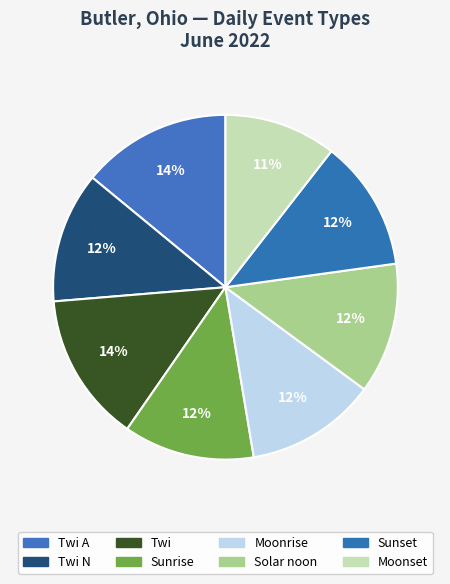

How many slices are in this pie chart?

8